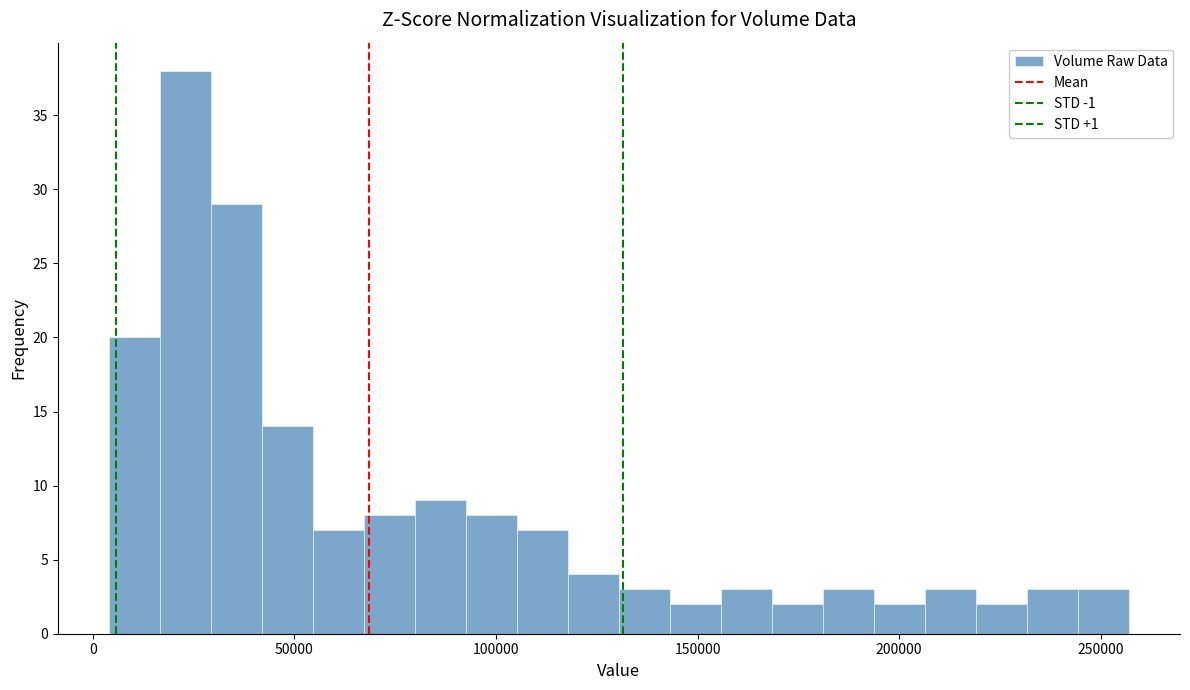

Read against the x-axis, roughly where is the centre of the tallest bar?

25000